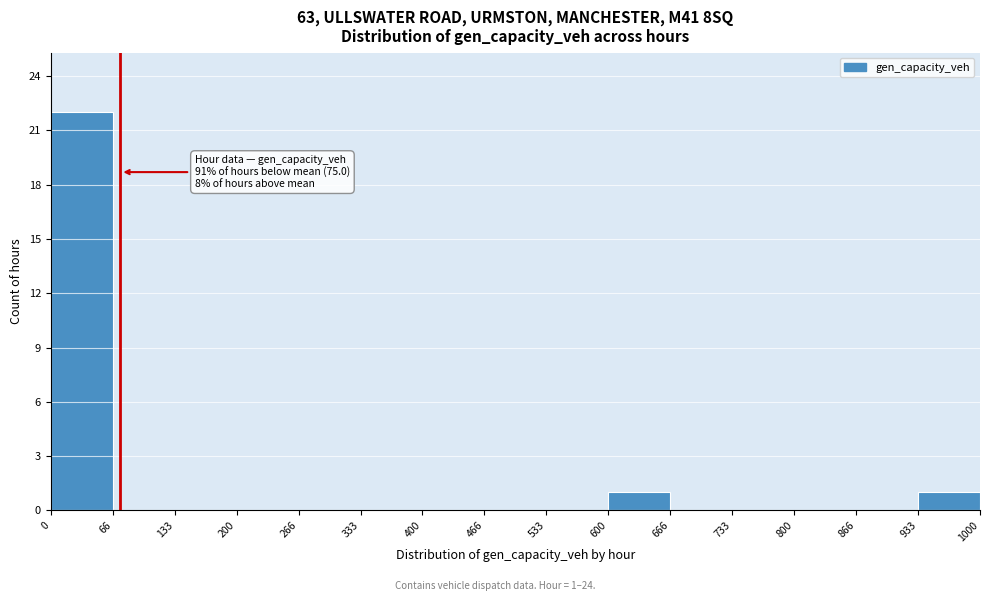

Which range on the x-axis has the tallest bar?

0 to 66